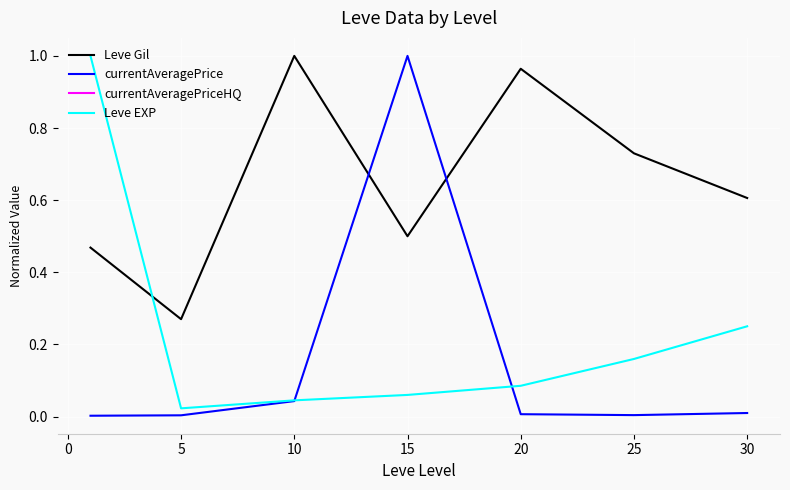

What is the difference between the maximum and minimum values in the currentAveragePriceHQ series?

0.8